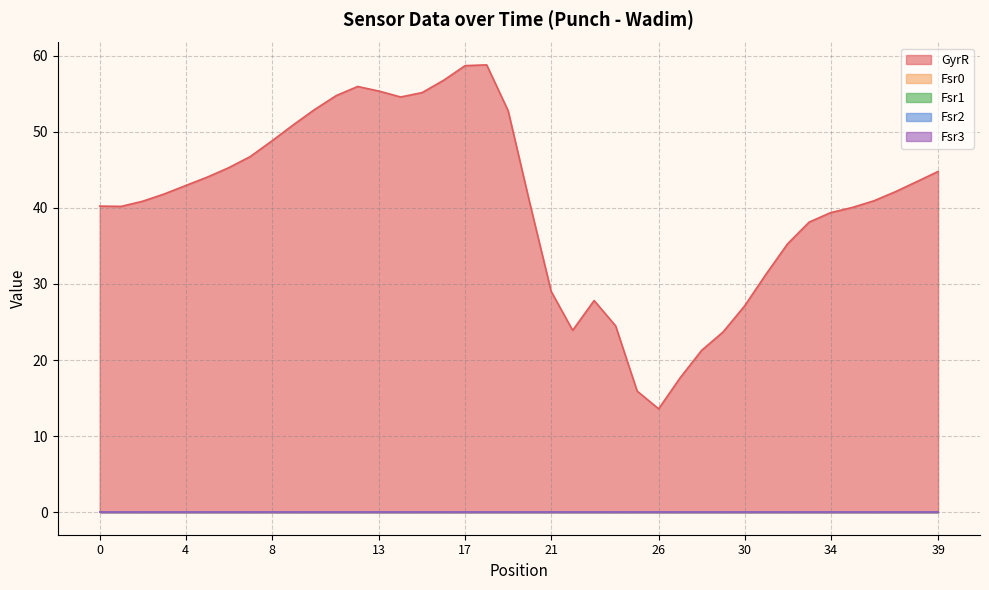

What is the difference between the maximum and minimum values in the GyrR series?

45.2